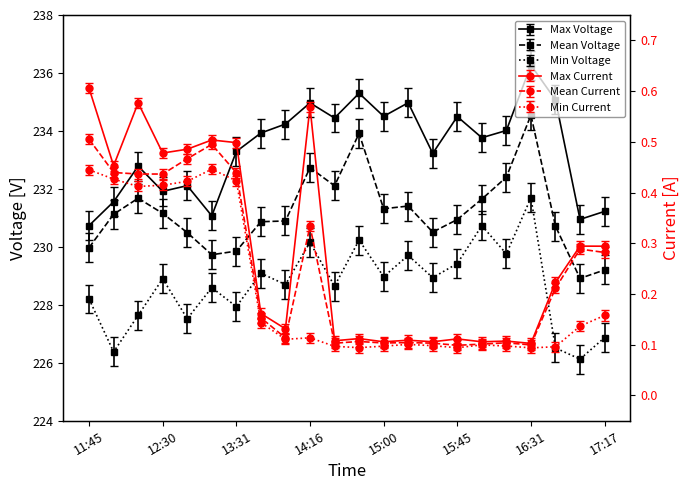

Is this an area chart (filled region under the line)?

No